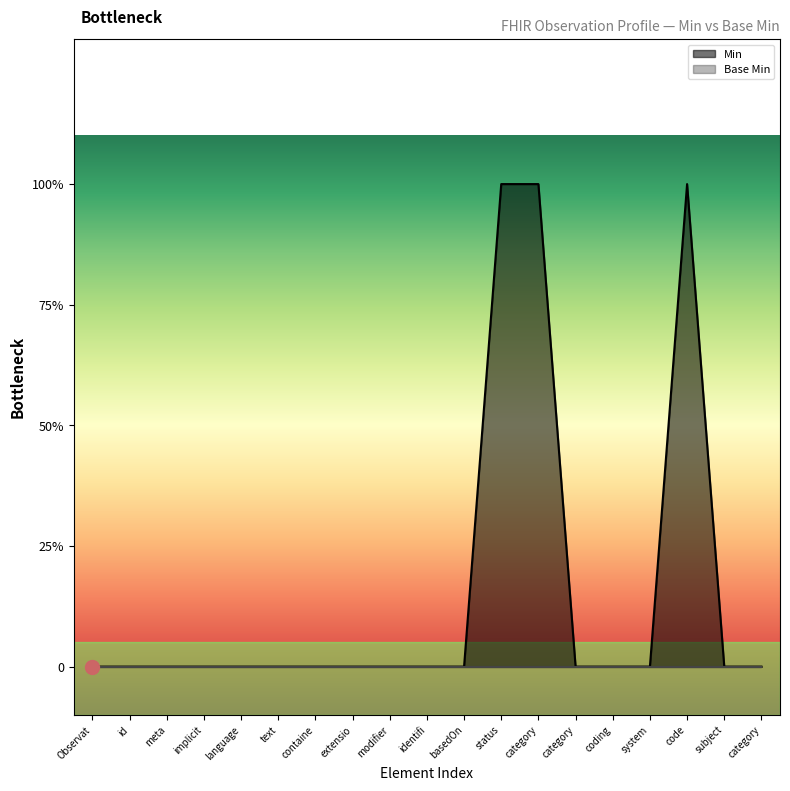

The value at Observat is 0. True or false?

True